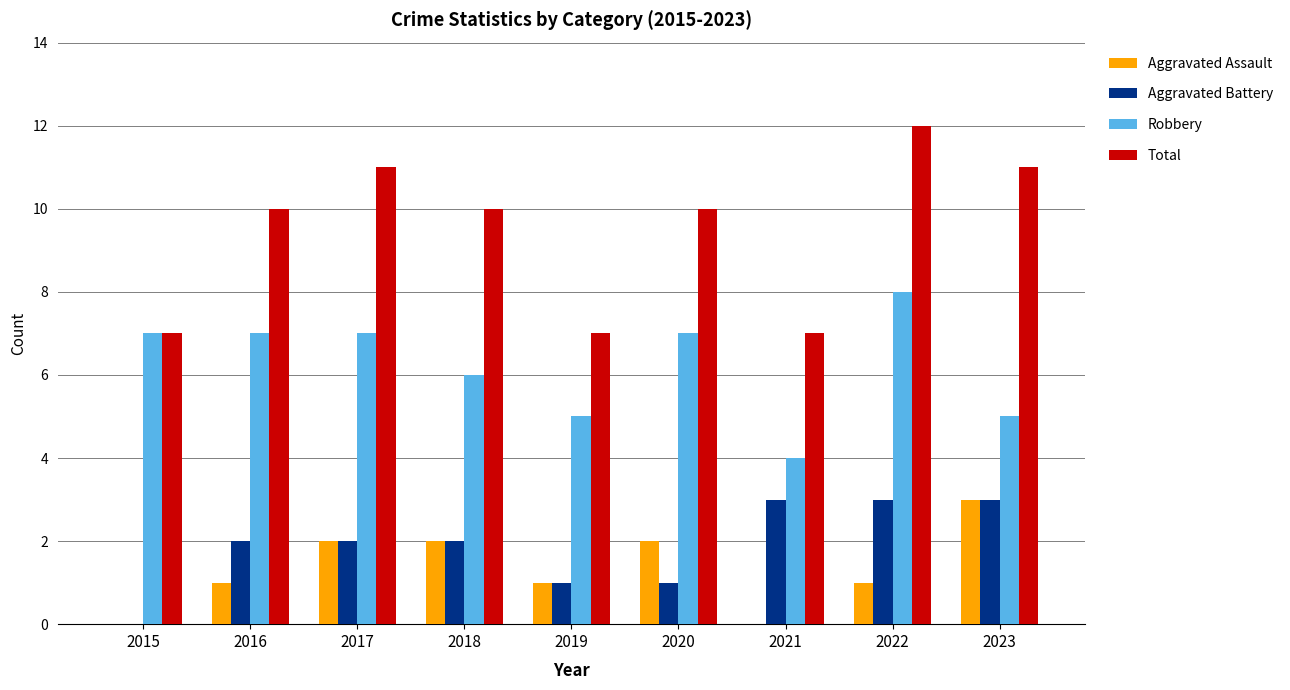

How many groups of bars are there?

9